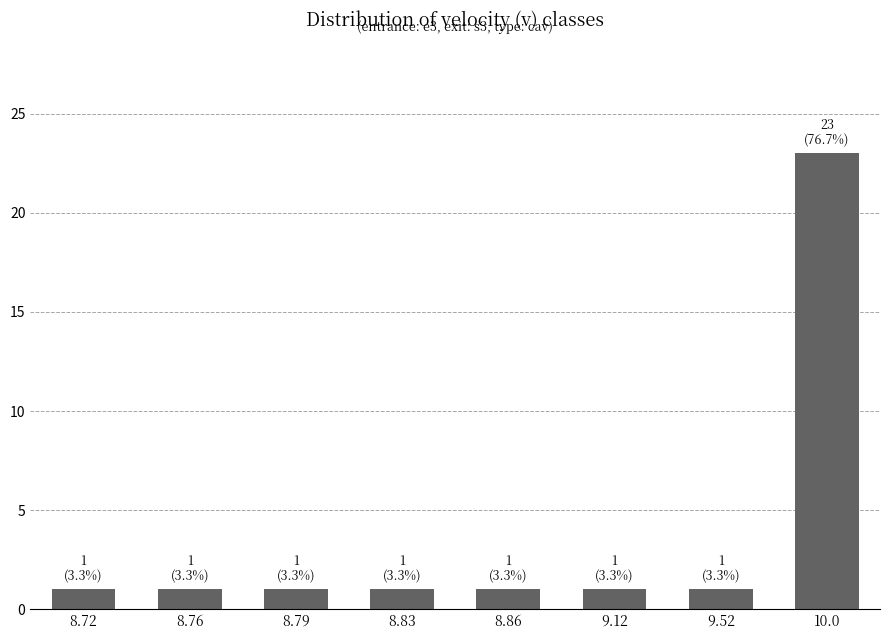

Reading left to right, list all the values displayed in this chart.

8.72=1	8.76=1	8.79=1	8.83=1	8.86=1	9.12=1	9.52=1	10.0=23